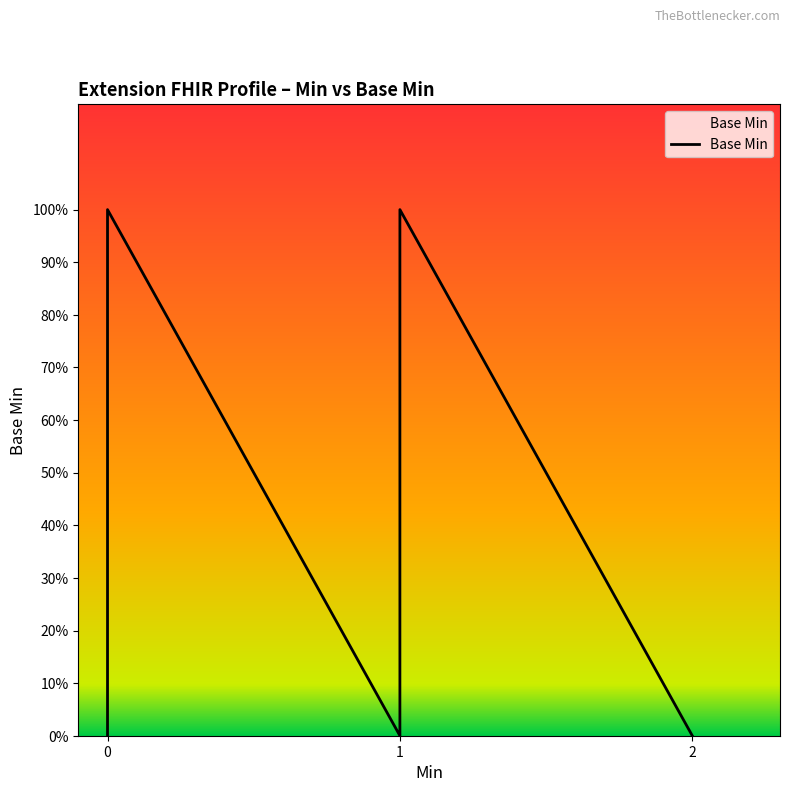

How many values exceed 0?

2